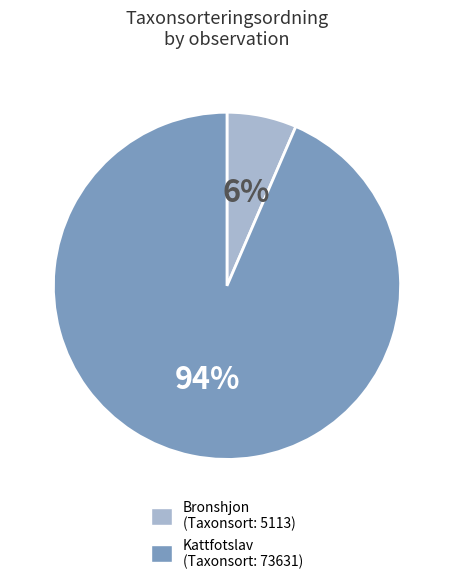

To the nearest percent, what is the average slice percentage?

50%